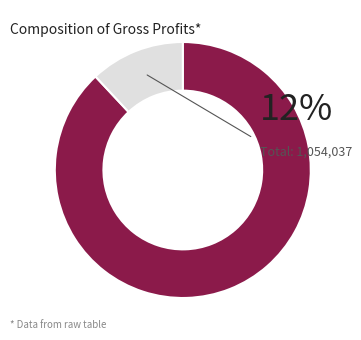

To the nearest percent, what is the average slice percentage?

50%